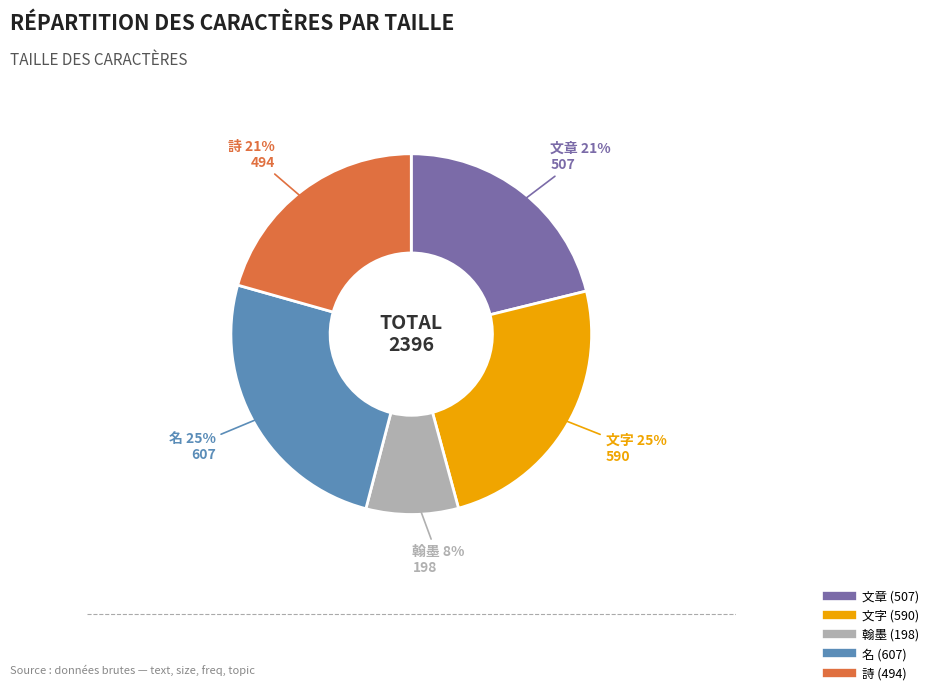

How many slices are in this pie chart?

5